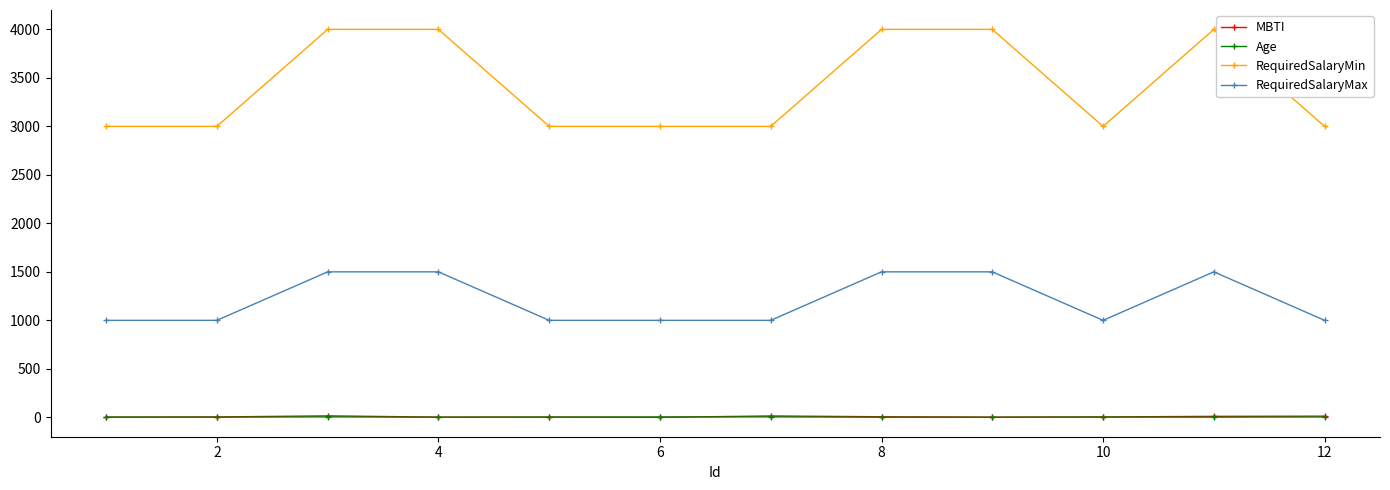

Is this an area chart (filled region under the line)?

No